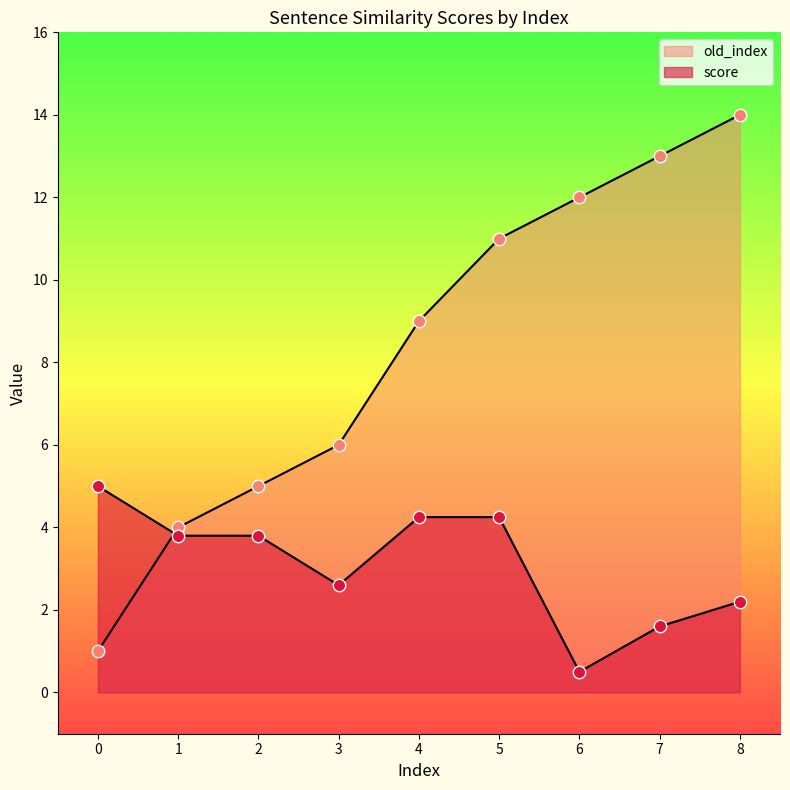

Which series has the largest total across all categories?

old_index